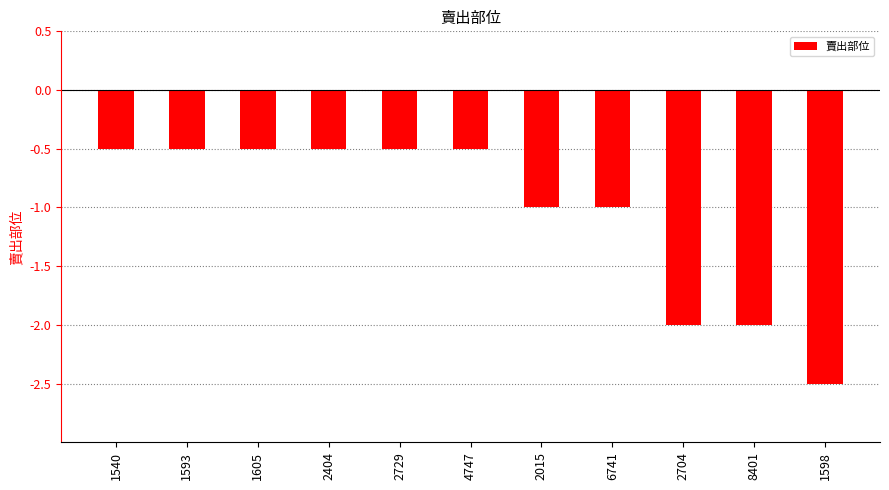

Are the bars horizontal?

No